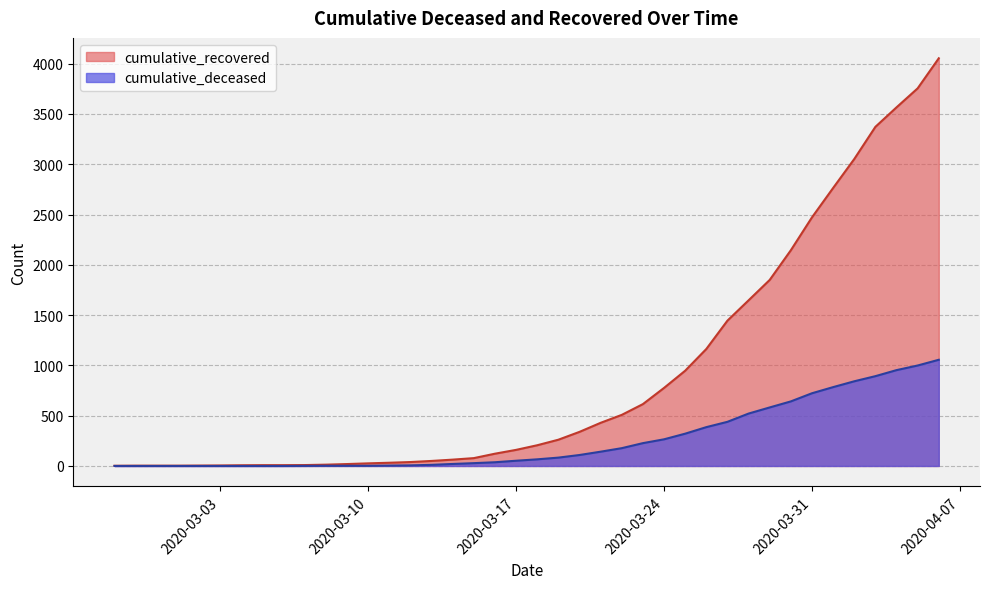

What is the total value across all series at 2020-03-31?

3195